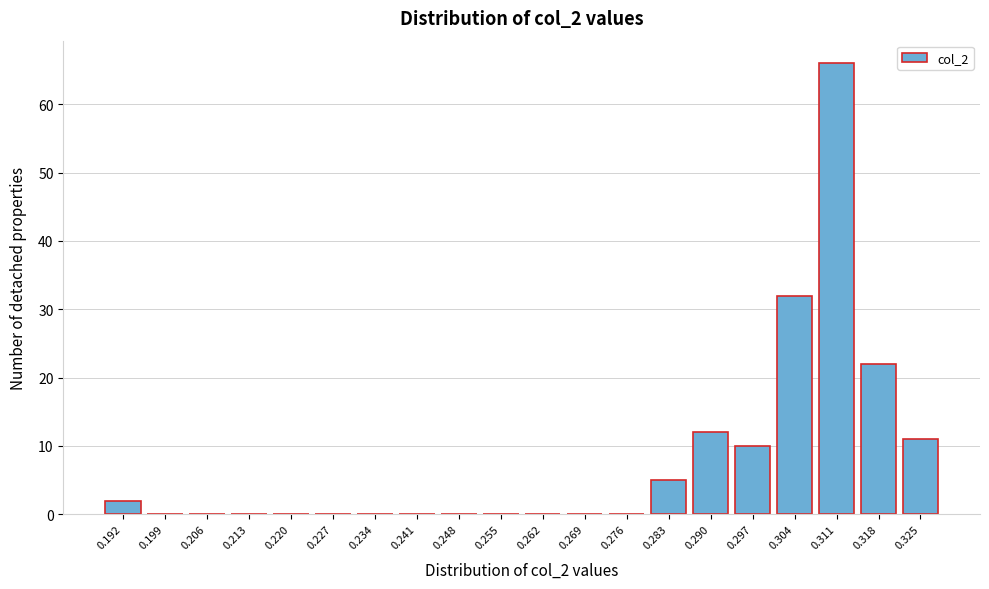

Reading left to right, list all the values displayed in this chart.

0.192=2	0.199=0	0.206=0	0.213=0	0.220=0	0.227=0	0.234=0	0.241=0	0.248=0	0.255=0	0.262=0	0.269=0	0.276=0	0.283=5	0.290=12	0.297=10	0.304=32	0.311=66	0.318=22	0.325=11